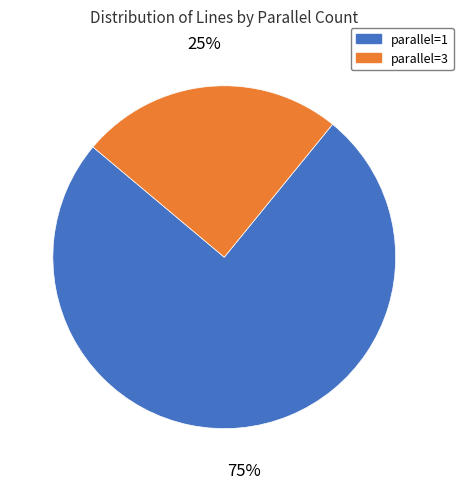

Is there any slice that represents more than half of the pie?

Yes